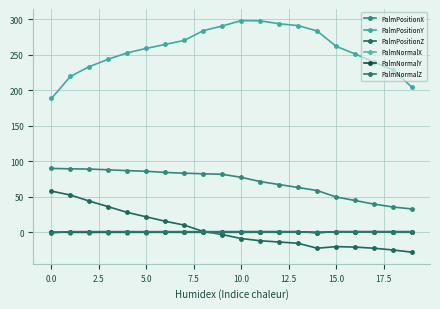

What is the maximum value shown in the chart?

298.4